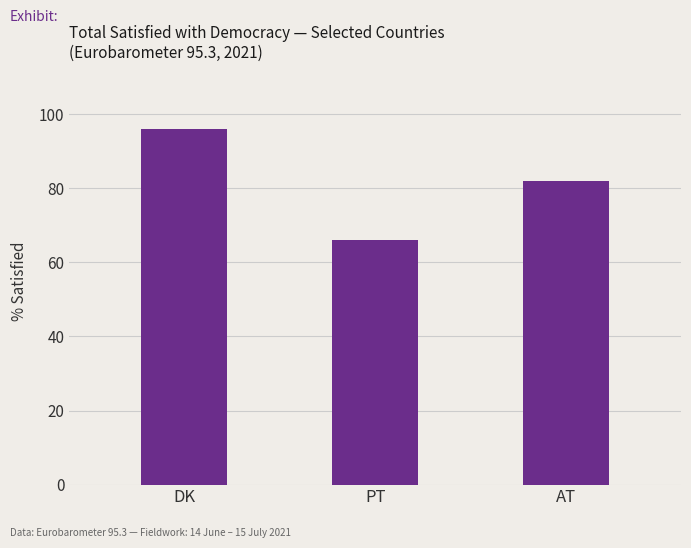

What is the label of the 1st bar from the left?

DK